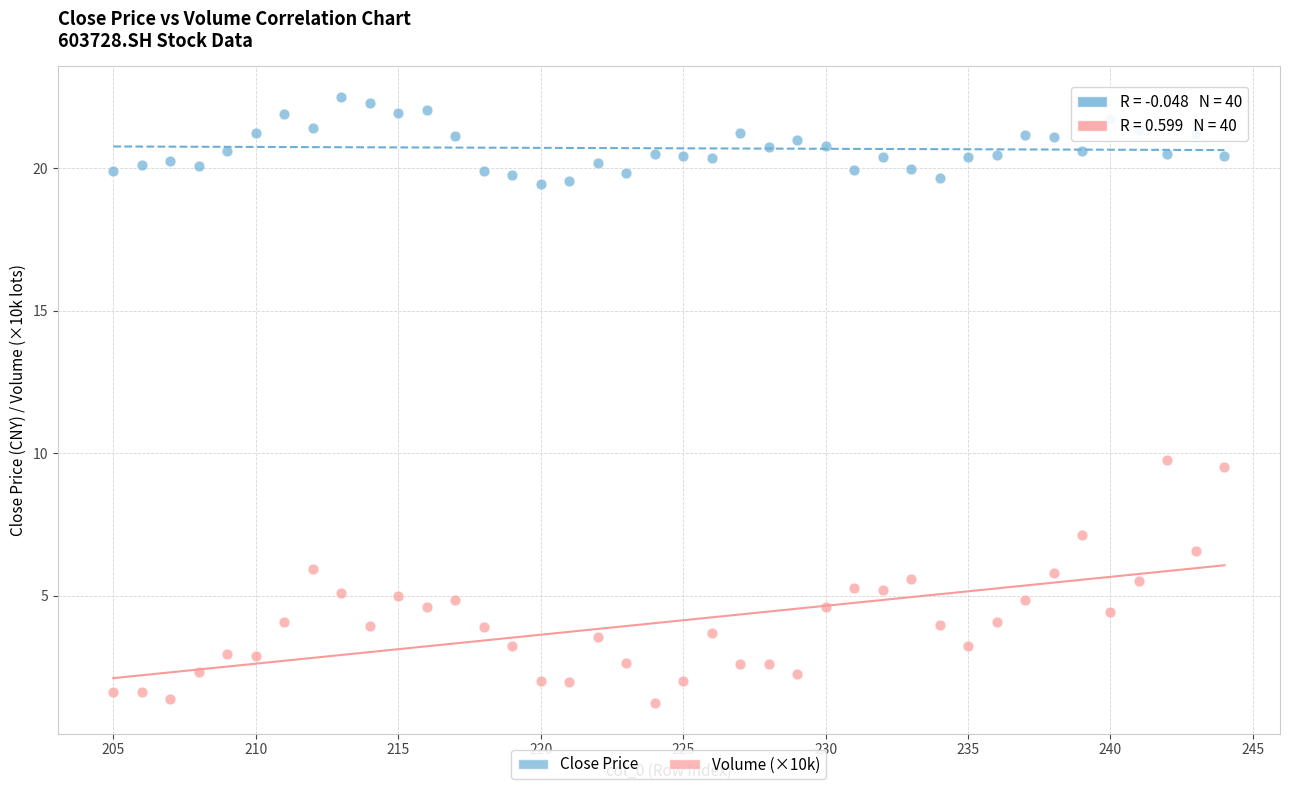

What is the X range (max minus min) for the scatter plot?

39.0